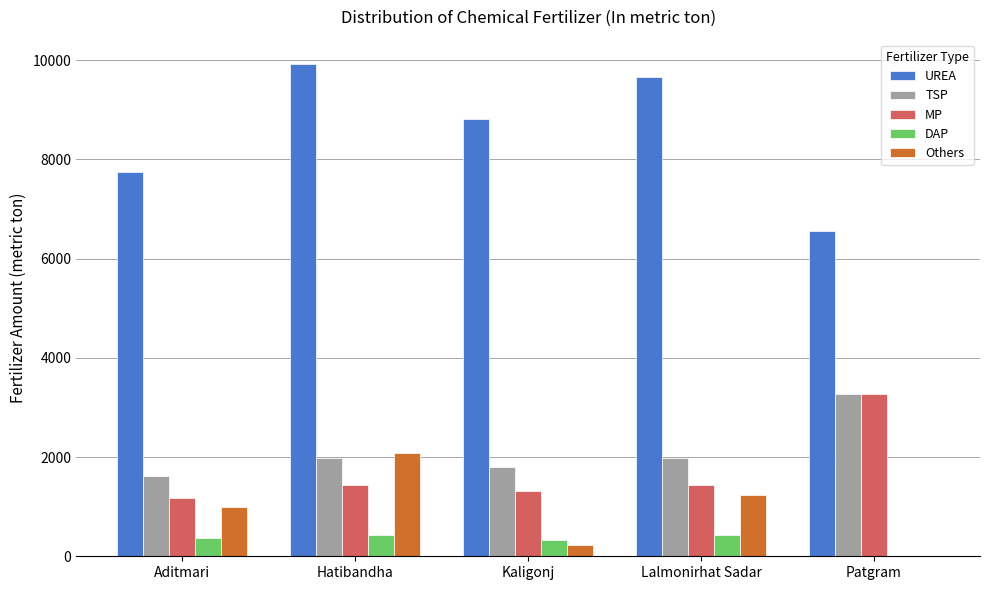

The TSP series shows 3093 at Hatibandha. True or false?

False